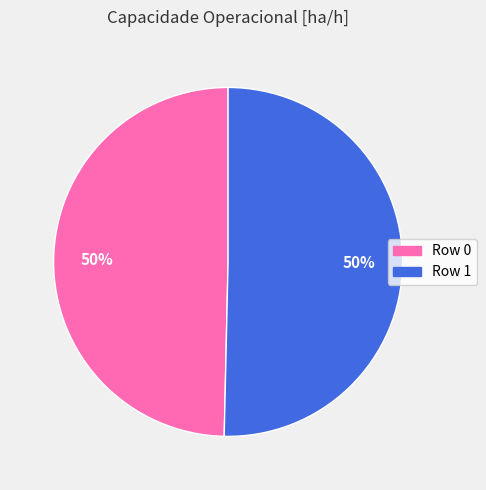

To the nearest percent, what is the average slice percentage?

50%